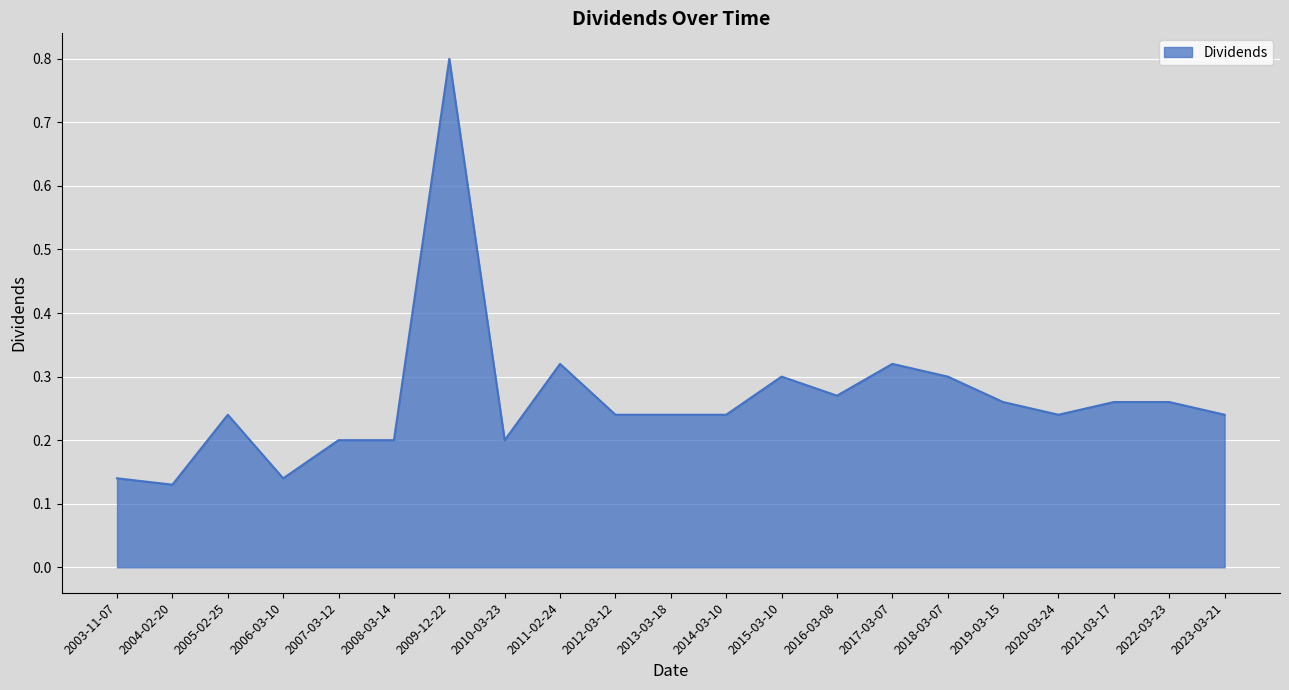

Is it true that the value at 2013-03-18 is 0.4?

False